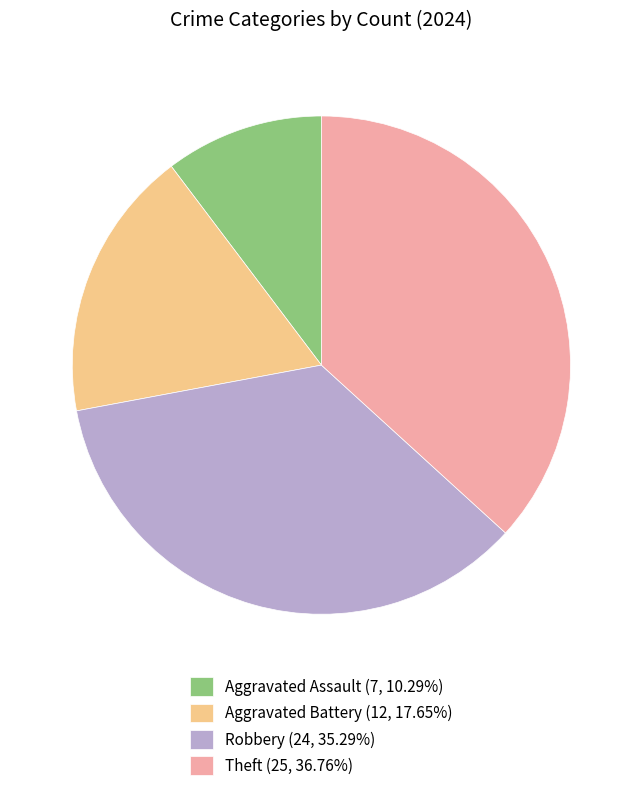

Rank the categories by value from lowest to highest.

Aggravated Assault, Aggravated Battery, Robbery, Theft